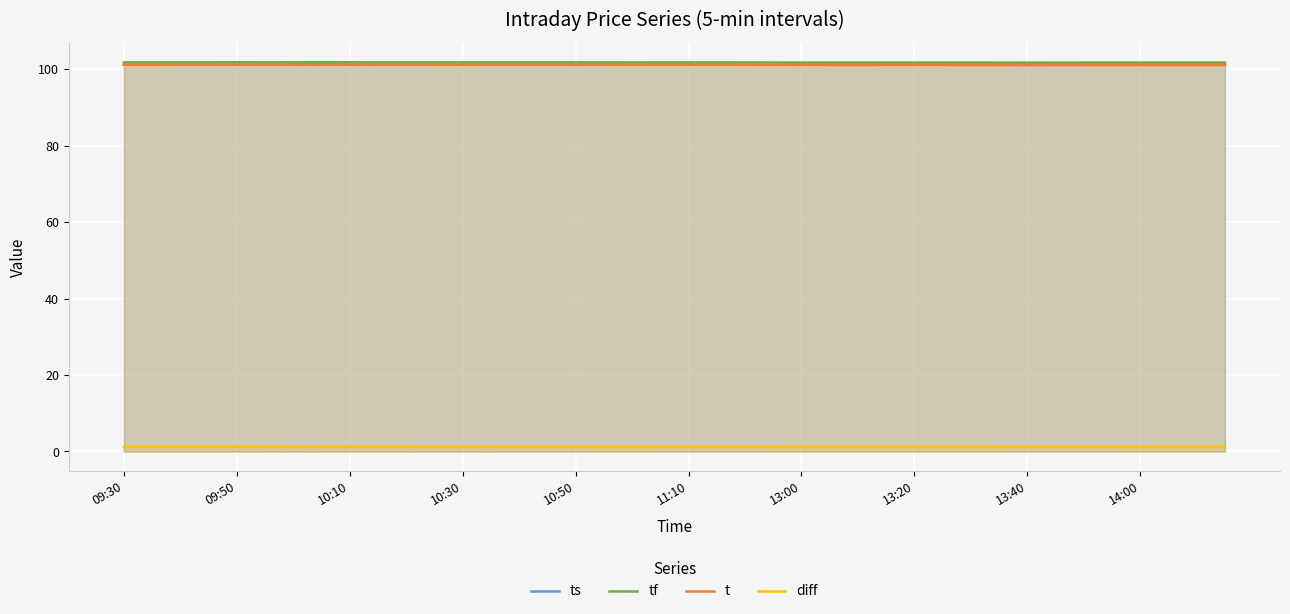

What is the minimum value for t?

101.1